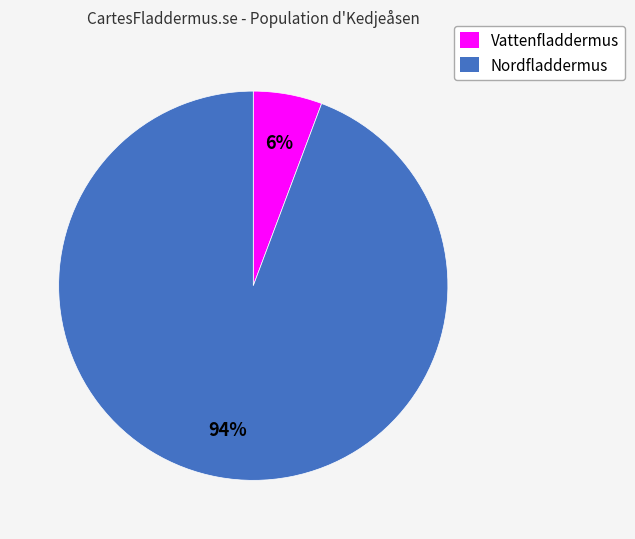

To the nearest percent, what is the combined percentage of Vattenfladdermus and Nordfladdermus?

100%